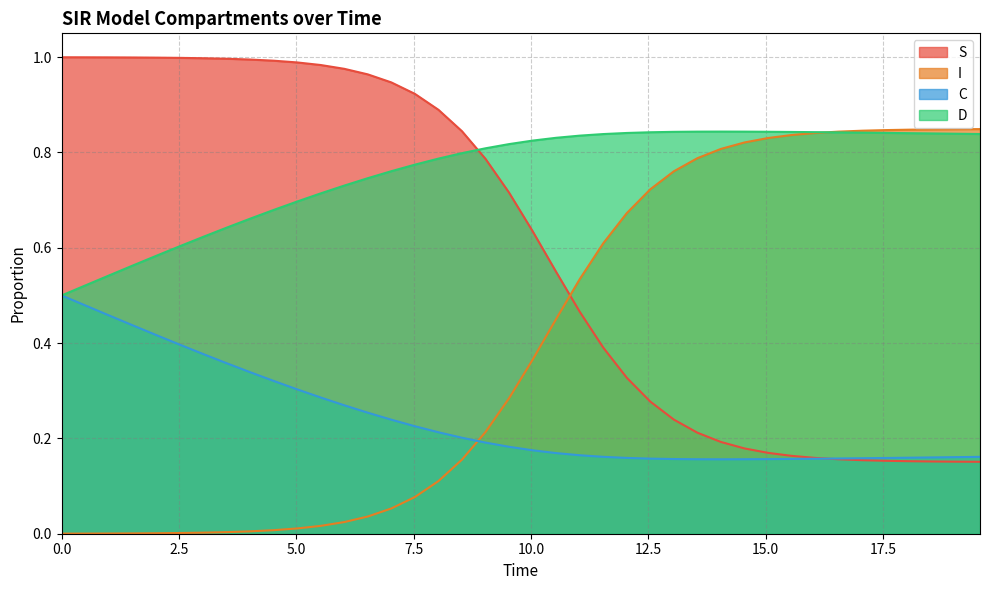

True or false: C has more than 2 interior local peaks.

False